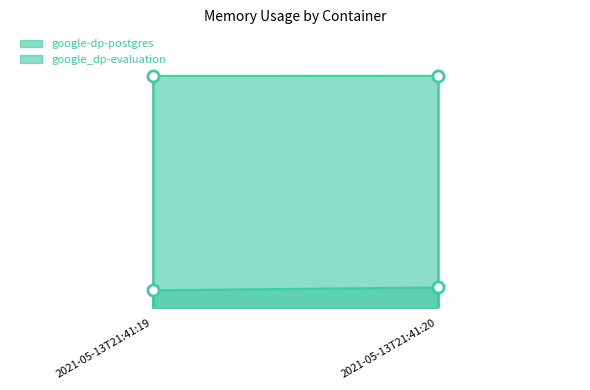

Rank the series by their average value, from lowest to highest.

google-dp-postgres, google_dp-evaluation